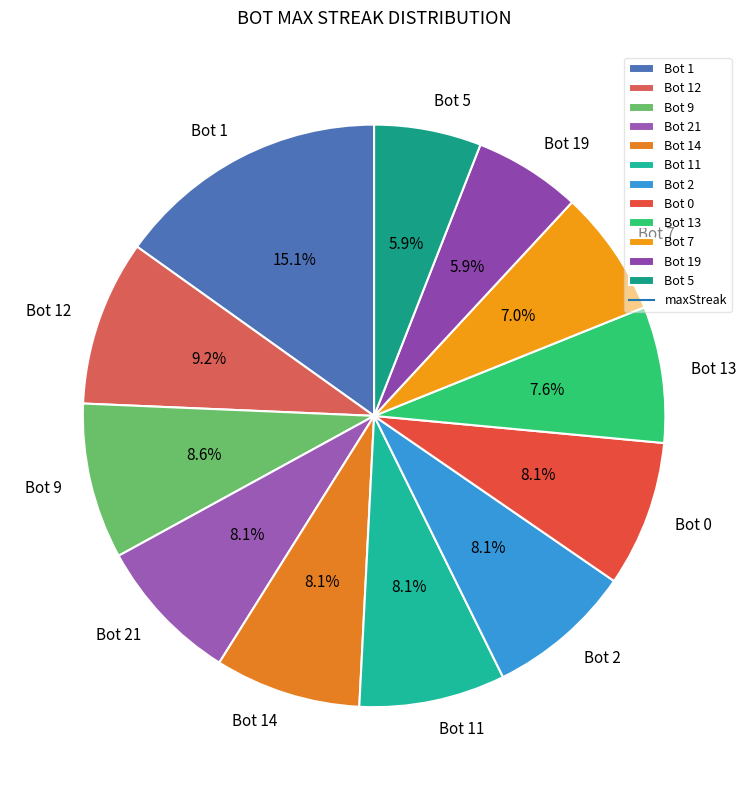

How many segments does this pie chart have?

12